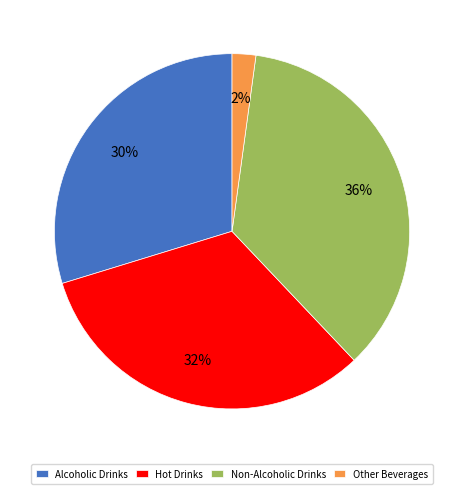

To the nearest percent, what percentage of the pie is Alcoholic Drinks?

30%